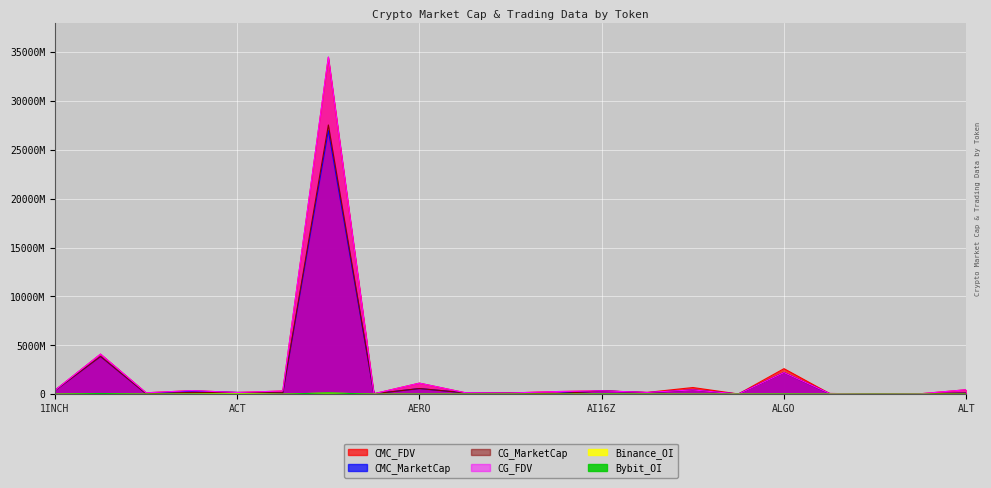

At which label does Bybit_OI first exceed 3877902?

1INCH